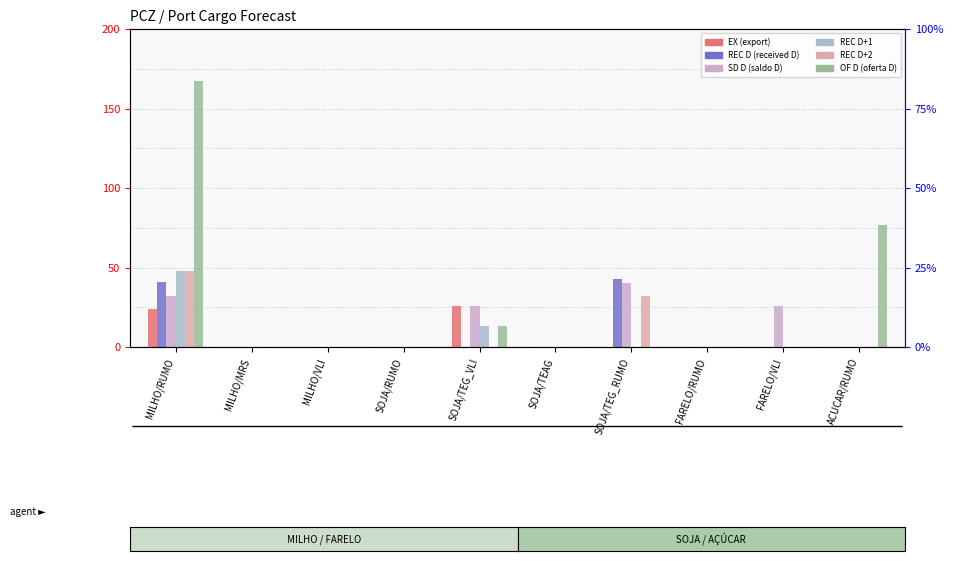

Are the bars horizontal?

No